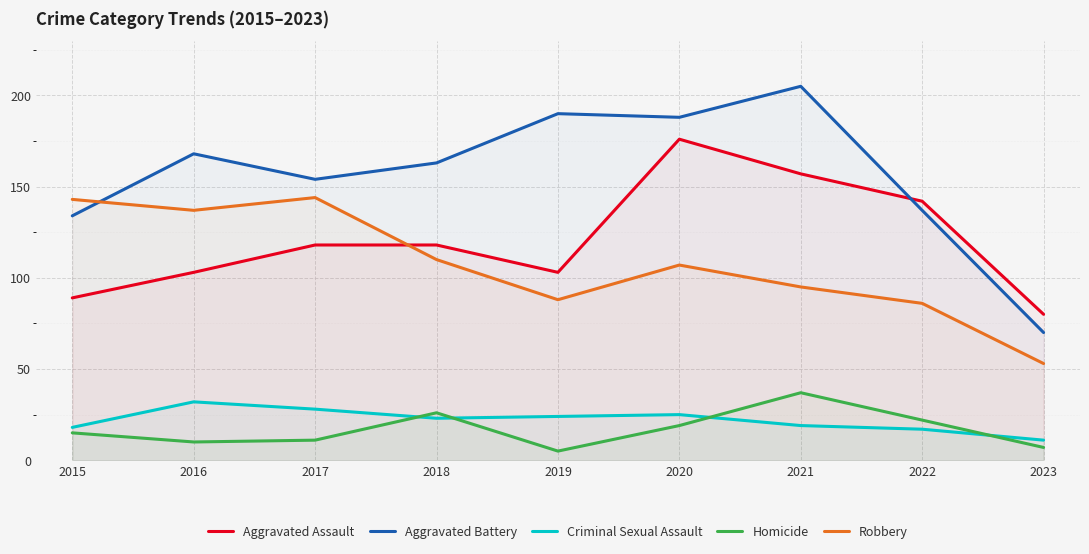

The value of Robbery at 2017 is 198. True or false?

False